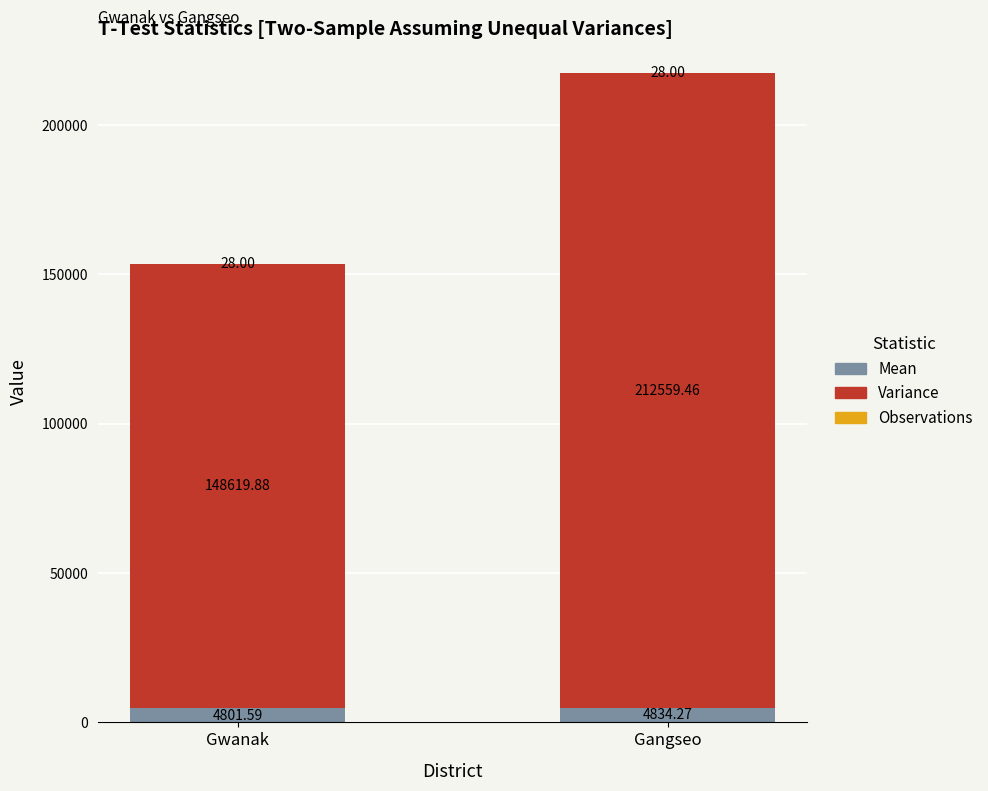

What is the total value across all series at Gwanak?

153449.5